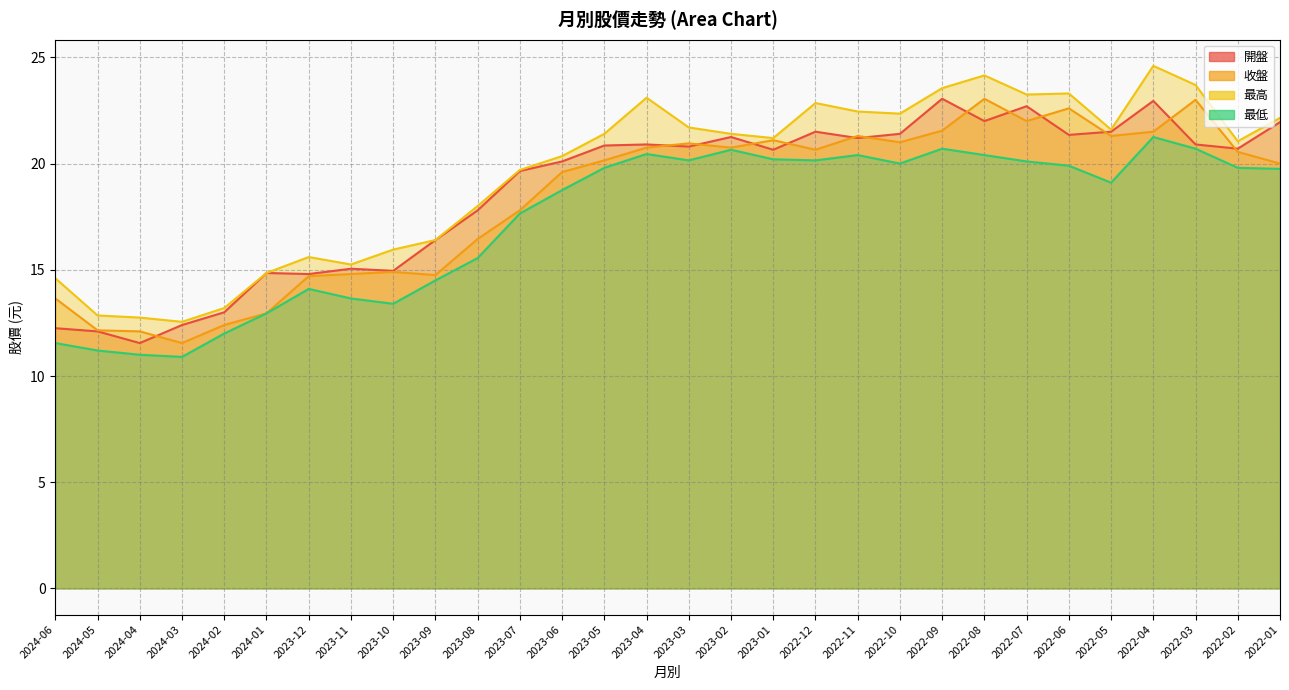

What is the lowest value of the 最高 series?

12.6